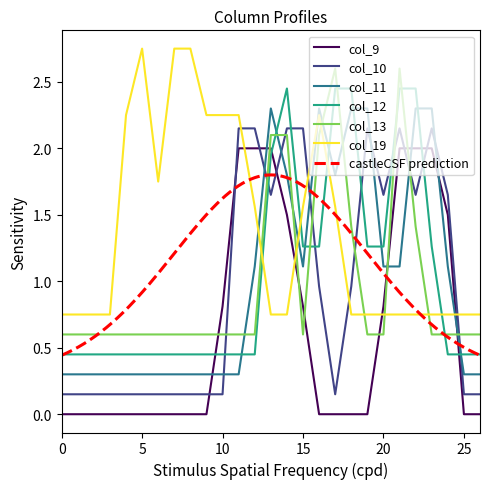

Reading left to right, transcribe all the data shown in this chart.

col_9: 0=0.0	1=0.0	2=0.0	3=0.0	4=0.0	5=0.0	6=0.0	7=0.0	8=0.0	9=0.0	10=0.8	11=2.0	12=2.0	13=2.0	14=1.5	15=0.8	16=0.0	17=0.0	18=0.0	19=0.0	20=0.8	21=2.0	22=2.0	23=2.0	24=1.5	25=0.0	26=0.0
col_10: 0=0.1	1=0.1	2=0.1	3=0.1	4=0.1	5=0.1	6=0.1	7=0.1	8=0.1	9=0.1	10=0.1	11=2.1	12=2.1	13=1.6	14=2.1	15=2.1	16=1.0	17=0.1	18=1.0	19=2.1	20=1.6	21=2.1	22=1.6	23=2.1	24=1.6	25=0.1	26=0.1
col_11: 0=0.3	1=0.3	2=0.3	3=0.3	4=0.3	5=0.3	6=0.3	7=0.3	8=0.3	9=0.3	10=0.3	11=0.3	12=1.1	13=2.3	14=1.8	15=1.1	16=2.3	17=1.8	18=2.3	19=2.3	20=1.1	21=1.1	22=2.3	23=2.3	24=1.1	25=0.3	26=0.3
col_12: 0=0.4	1=0.4	2=0.4	3=0.4	4=0.4	5=0.4	6=0.4	7=0.4	8=0.4	9=0.4	10=0.4	11=0.4	12=0.4	13=1.9	14=2.5	15=1.3	16=1.3	17=2.5	18=2.5	19=1.3	20=1.3	21=2.5	22=2.5	23=1.3	24=0.4	25=0.4	26=0.4
col_13: 0=0.6	1=0.6	2=0.6	3=0.6	4=0.6	5=0.6	6=0.6	7=0.6	8=0.6	9=0.6	10=0.6	11=0.6	12=0.6	13=2.1	14=2.1	15=0.6	16=2.1	17=2.6	18=1.4	19=0.6	20=0.6	21=2.6	22=1.4	23=0.6	24=0.6	25=0.6	26=0.6
col_19: 0=0.8	1=0.8	2=0.8	3=0.8	4=2.2	5=2.8	6=1.8	7=2.8	8=2.8	9=2.2	10=2.2	11=2.2	12=1.6	13=0.8	14=0.8	15=1.6	16=2.2	17=1.6	18=0.8	19=0.8	20=0.8	21=0.8	22=0.8	23=0.8	24=0.8	25=0.8	26=0.8